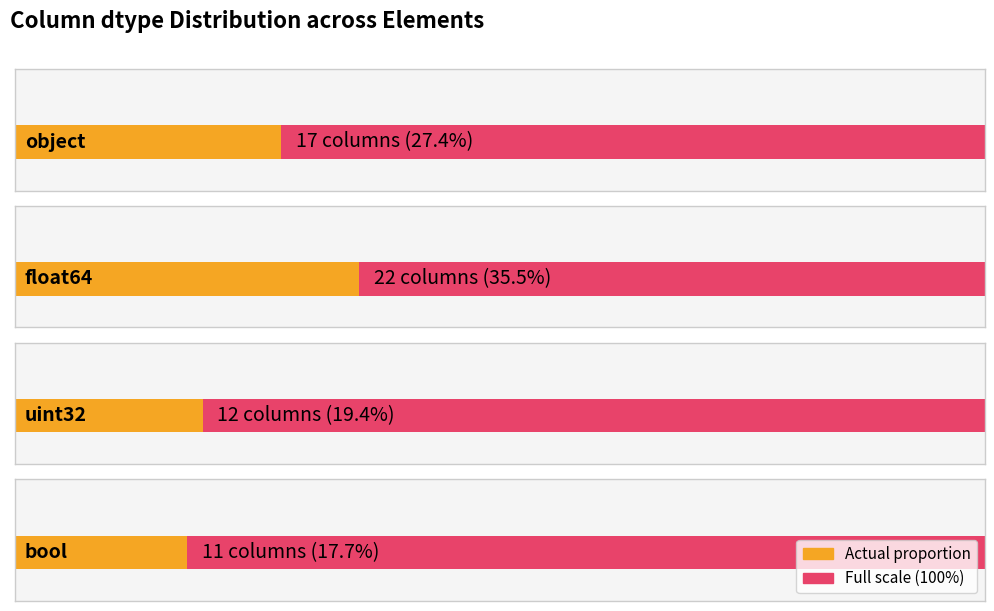

Which has a higher value, object or float64?

float64